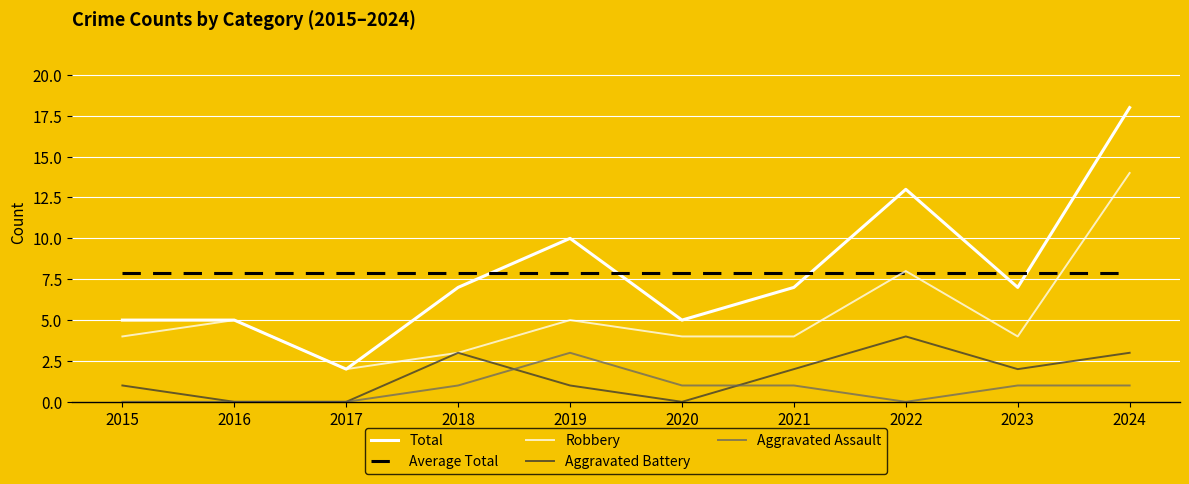

The Robbery series shows 5.0 at 2019. True or false?

True